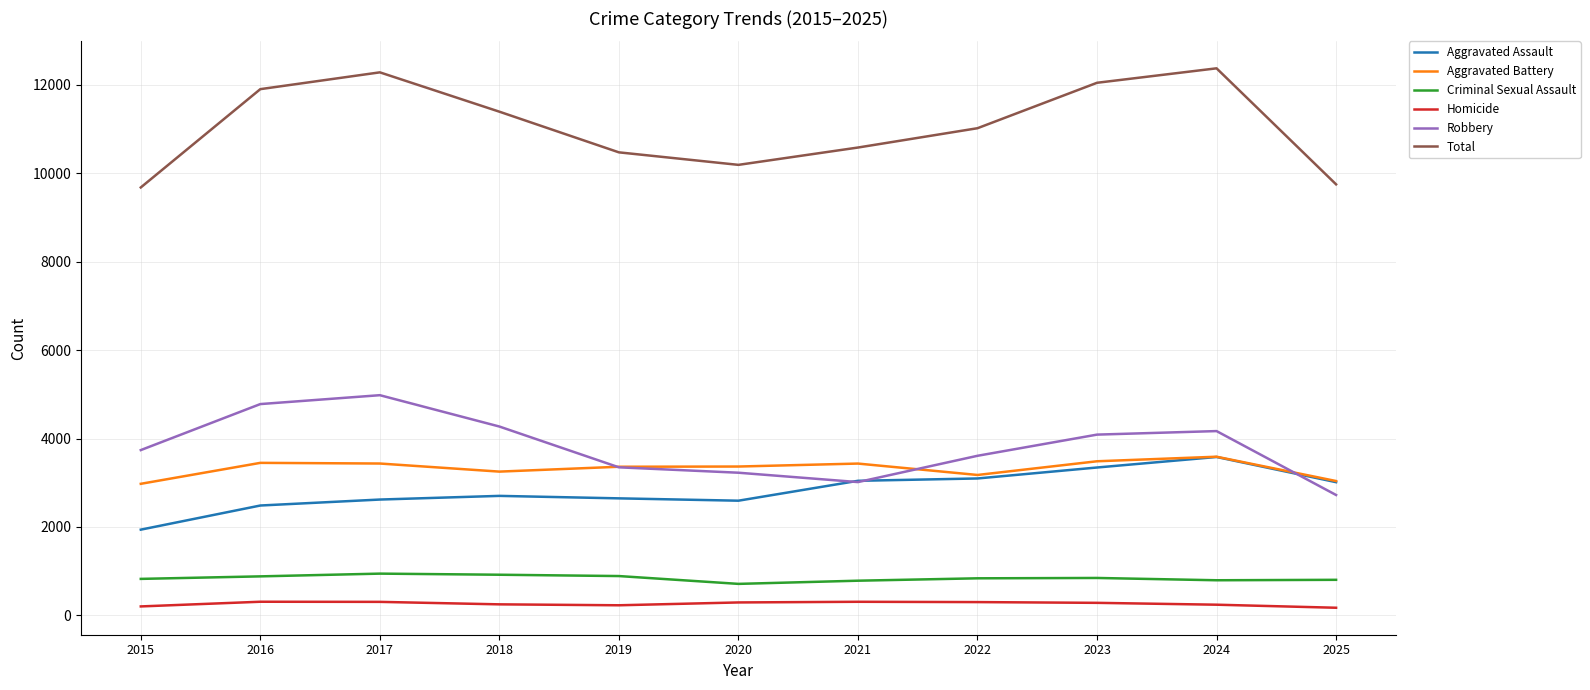

What are all the series names shown in the legend?

Aggravated Assault, Aggravated Battery, Criminal Sexual Assault, Homicide, Robbery, Total